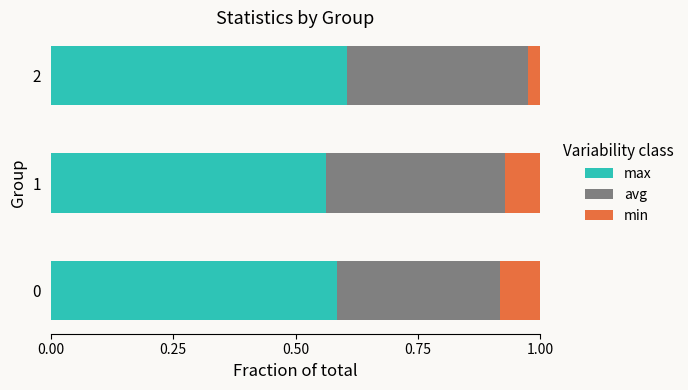

What are all the series names shown in the legend?

max, avg, min